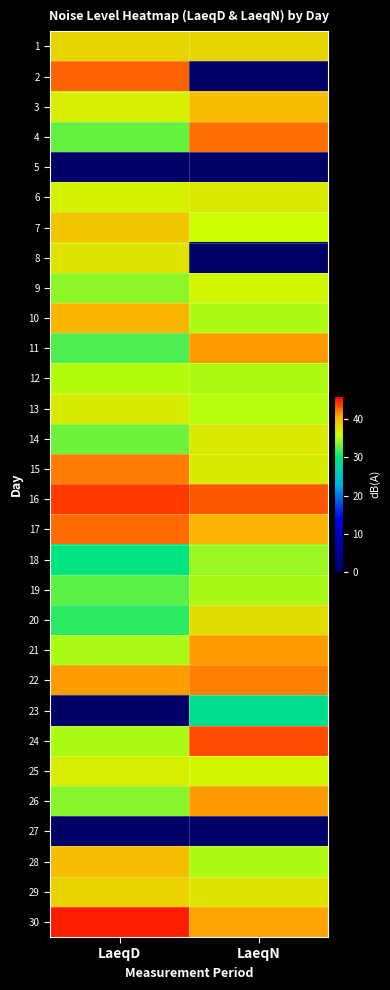

Rank the series at LaeqD from highest to lowest value.

30, 16, 2, 17, 15, 22, 10, 28, 7, 29, 1, 8, 13, 3, 25, 6, 12, 21, 24, 9, 26, 14, 4, 19, 11, 20, 18, 5, 23, 27